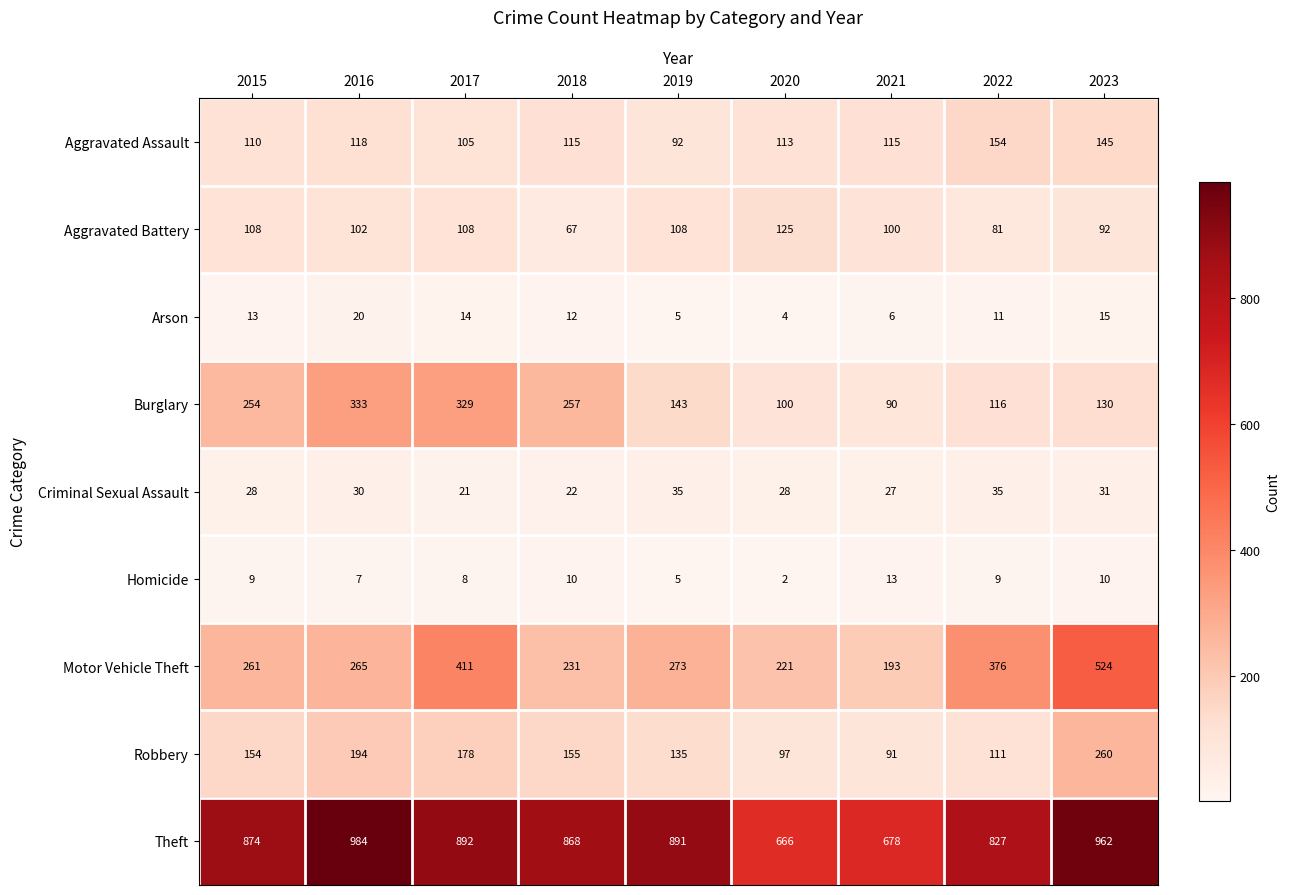

Which series changed the most between 2017 and 2019?

Burglary